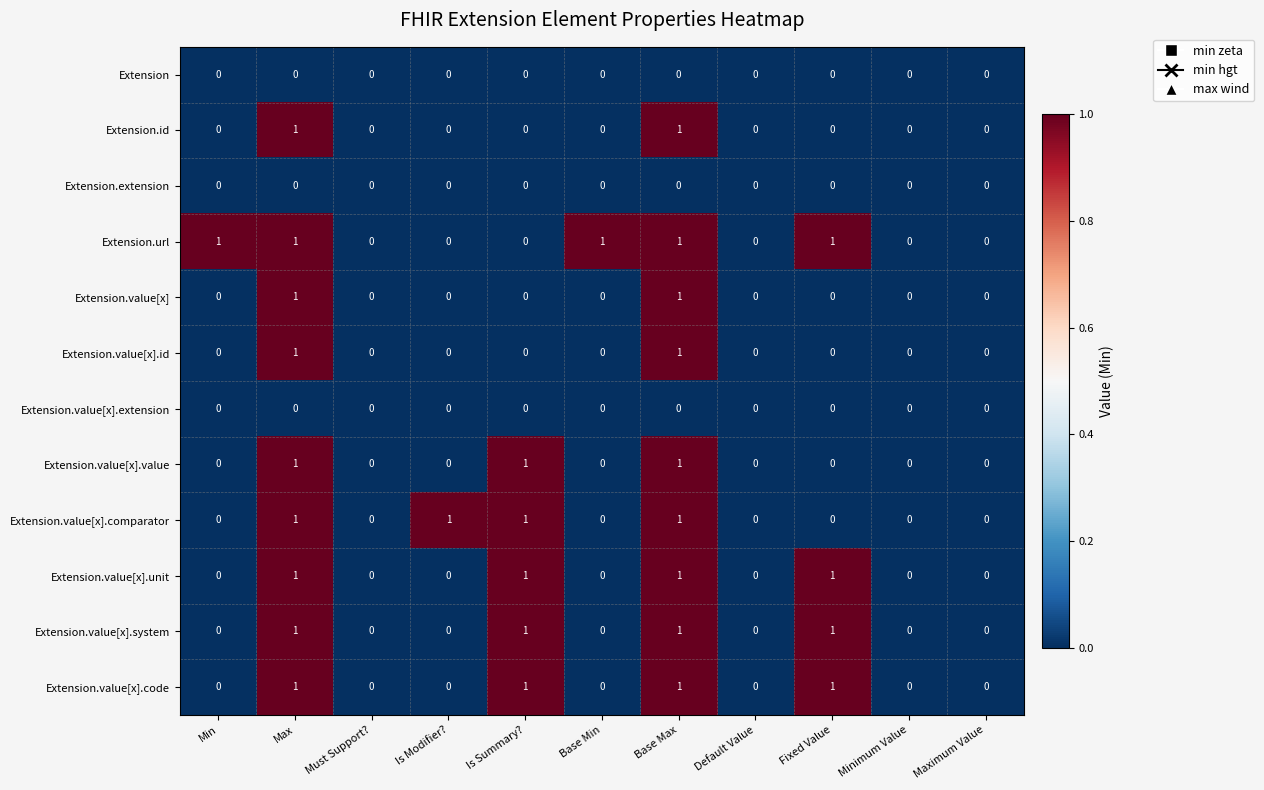

Is it true that Extension.value[x].extension equals 0 at Base Max?

True